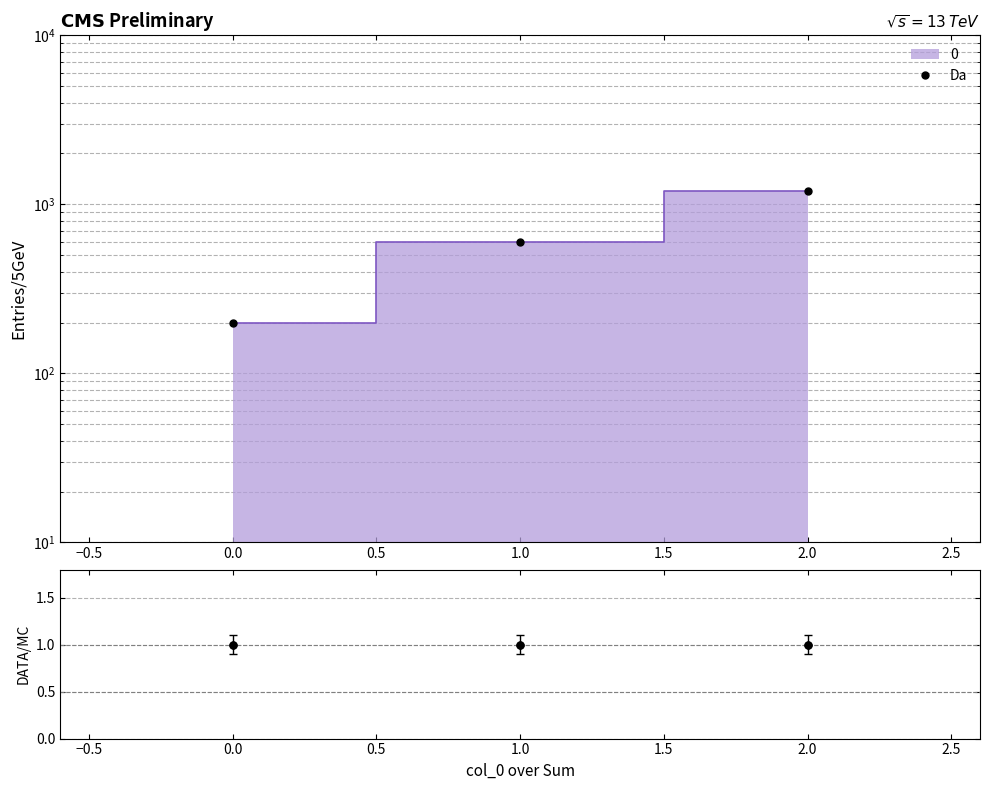

How many lines are shown in the chart?

1